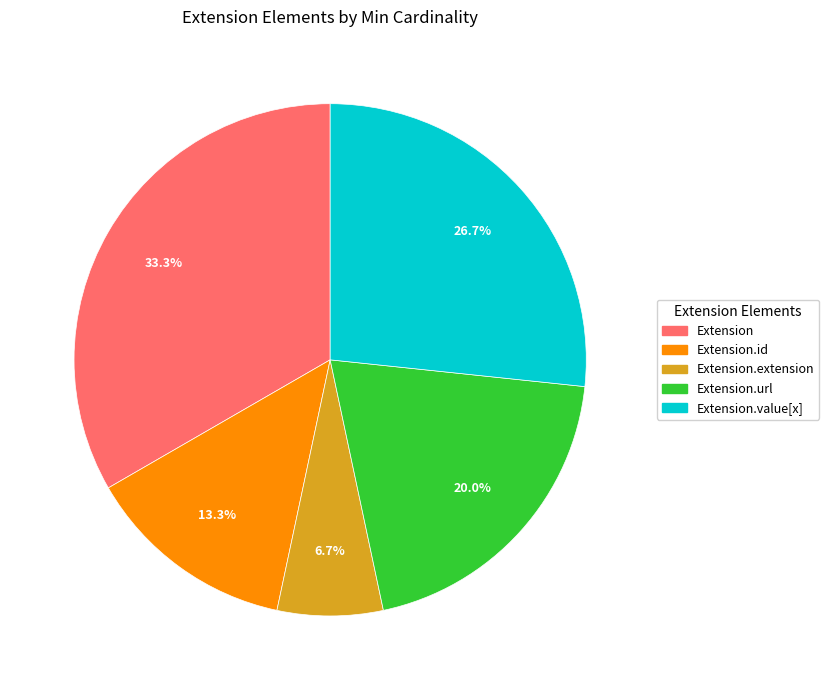

Which slice is the smallest?

Extension.extension